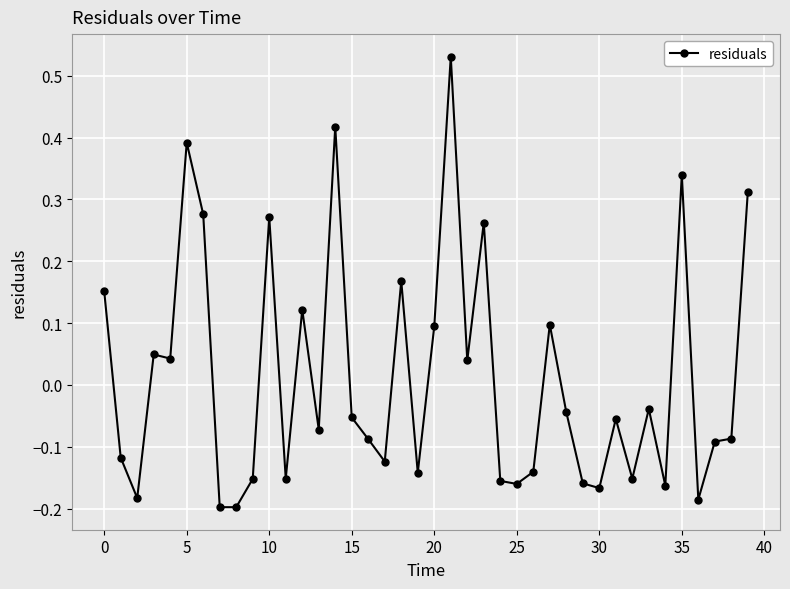

True or false: there are more than 2 points higher than both neighbors.

True